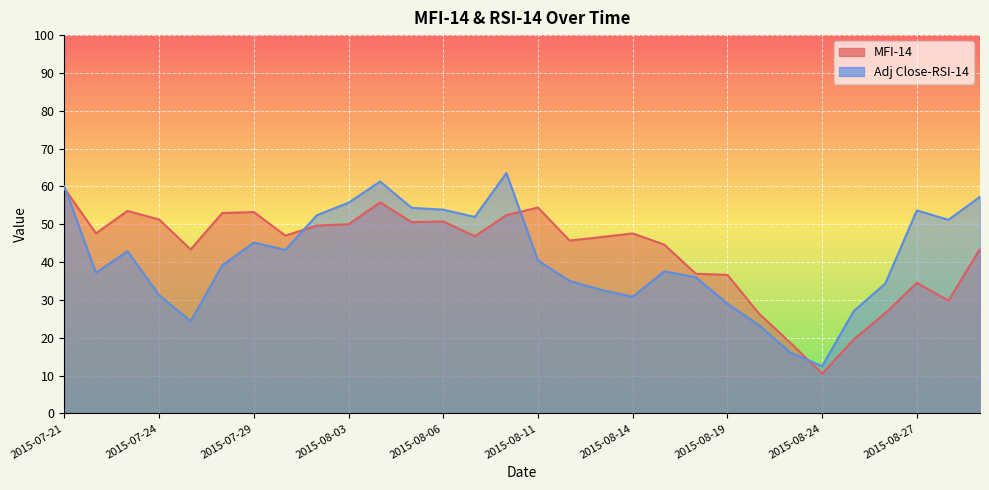

What is the difference between the MFI-14 values at 2015-07-23 and 2015-08-11?

0.9